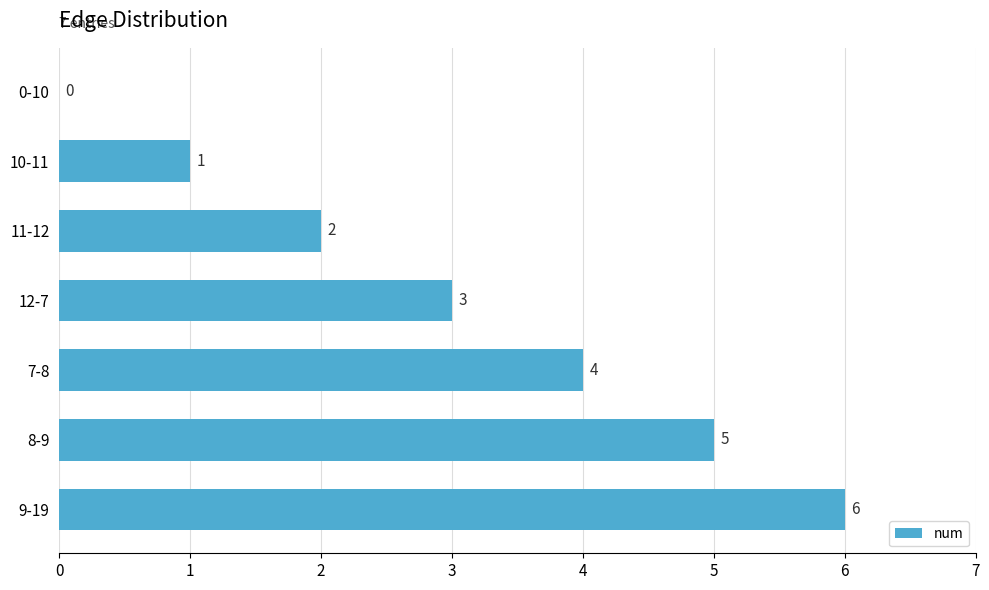

Count the number of categories in the chart.

7